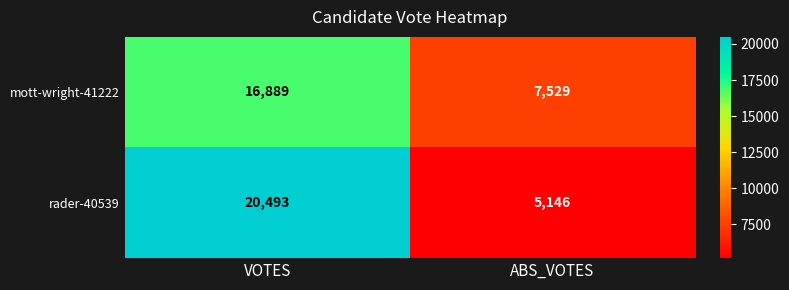

Is it true that rader-40539 equals 5146 at ABS_VOTES?

True